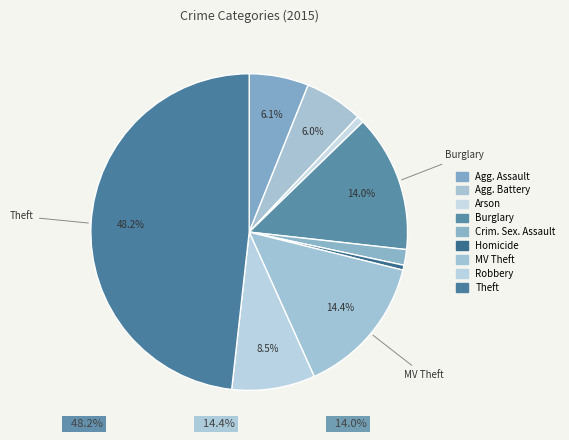

Which category has the biggest portion of the pie?

Theft